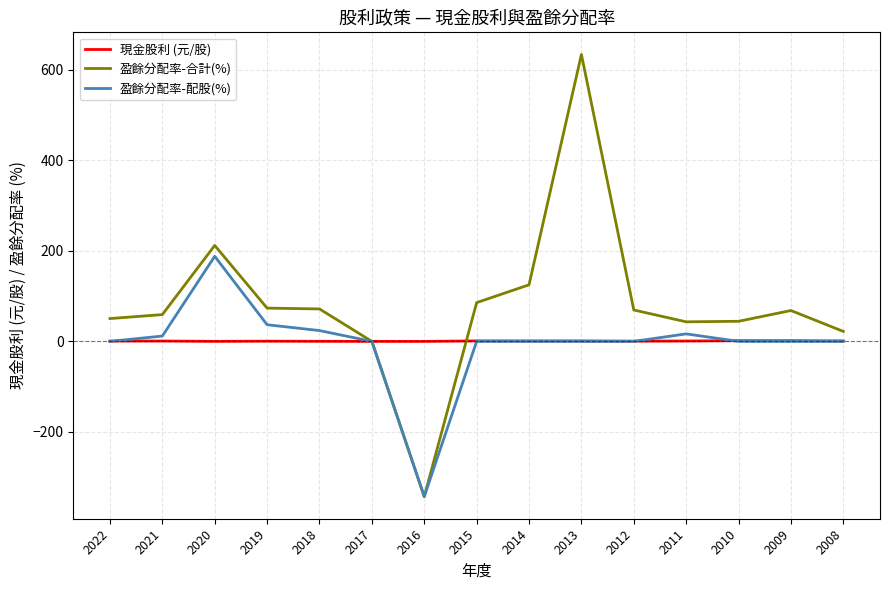

What is the sum of the 盈餘分配率-合計(%) values at 2017 and 2011?

43.2